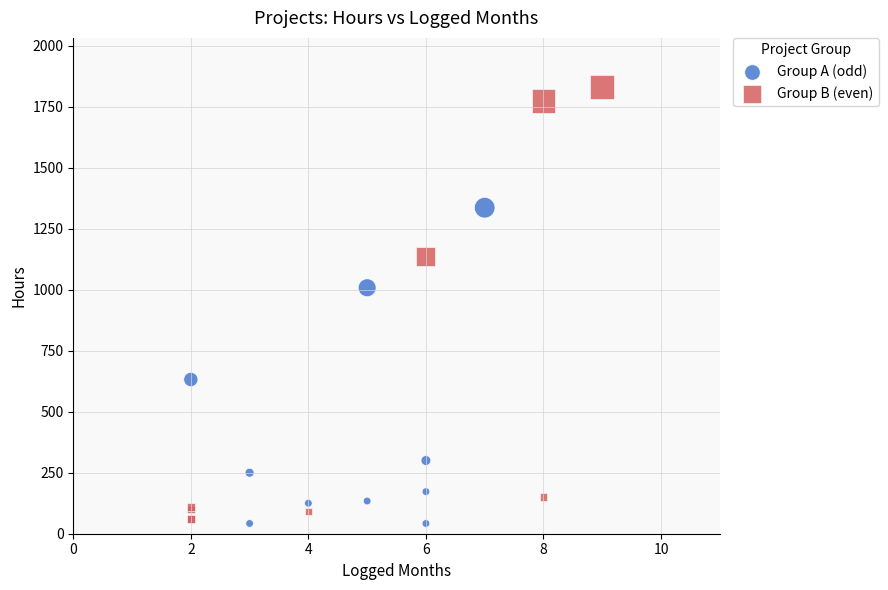

Which series has the largest Y range (max minus min)?

Group B (even)